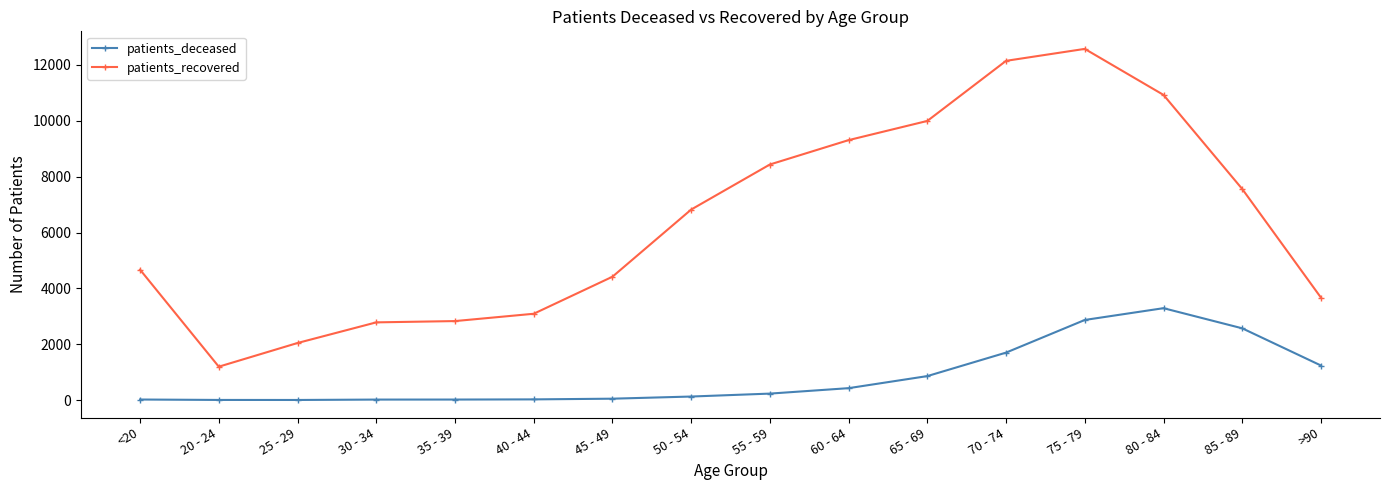

What are all the series names shown in the legend?

patients_deceased, patients_recovered